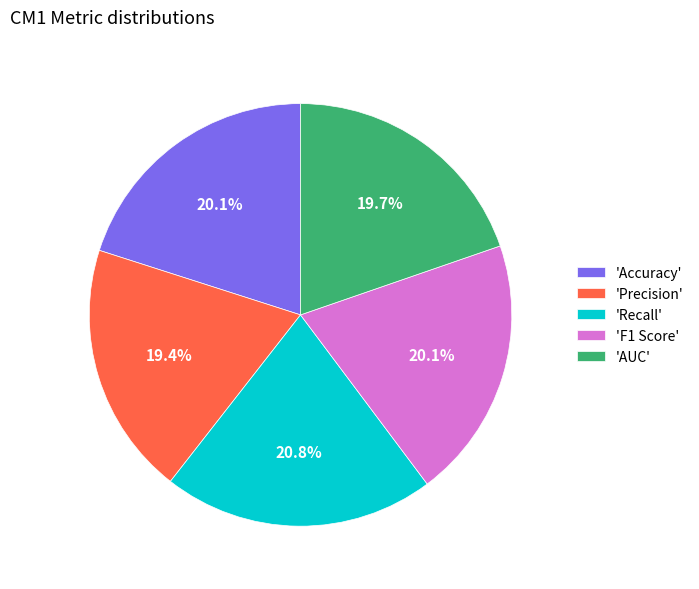

What is the largest slice in the pie chart?

'Recall'